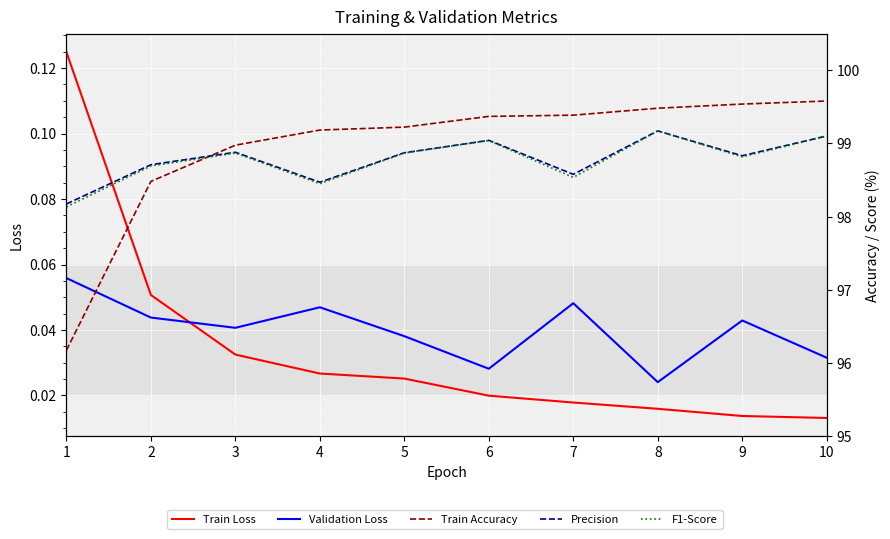

How many series are shown in this chart?

5